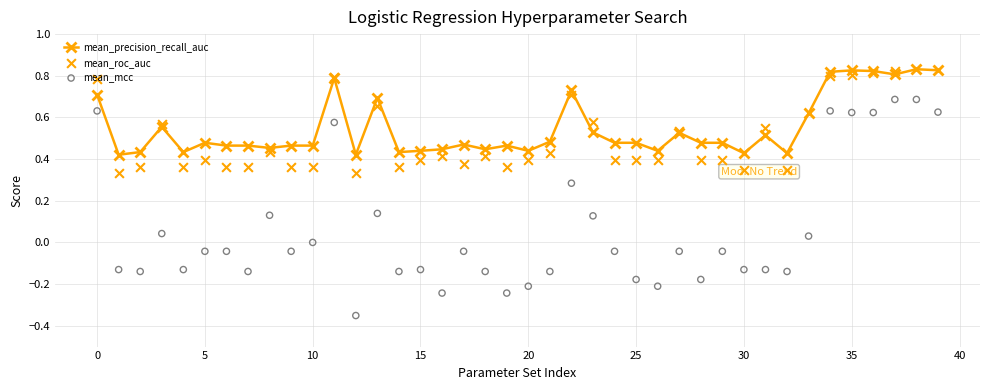

What are all the series names shown in the legend?

mean_precision_recall_auc, mean_roc_auc, mean_mcc